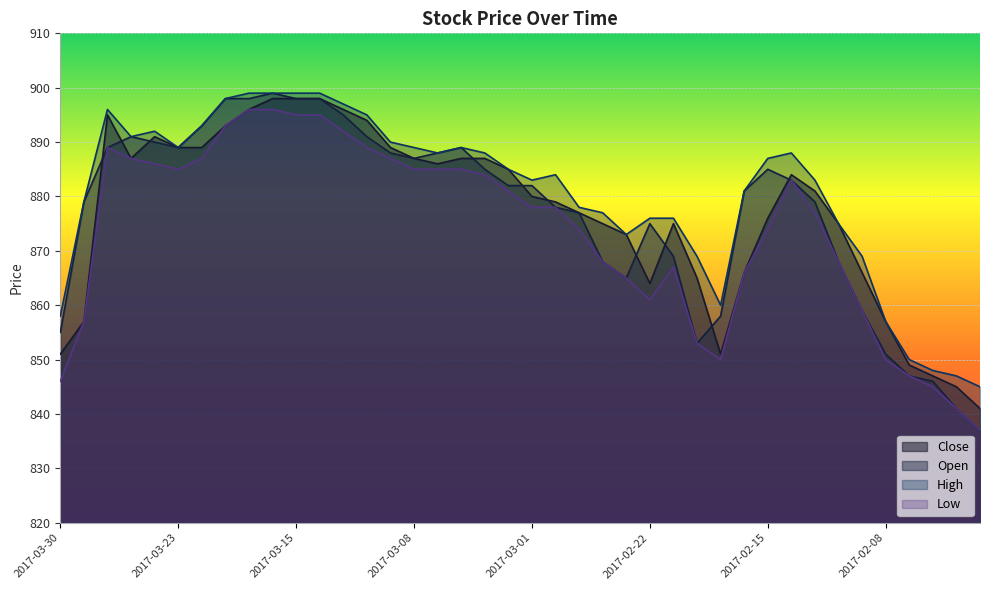

Rank the series by their maximum value, from highest to lowest.

Open, High, Close, Low